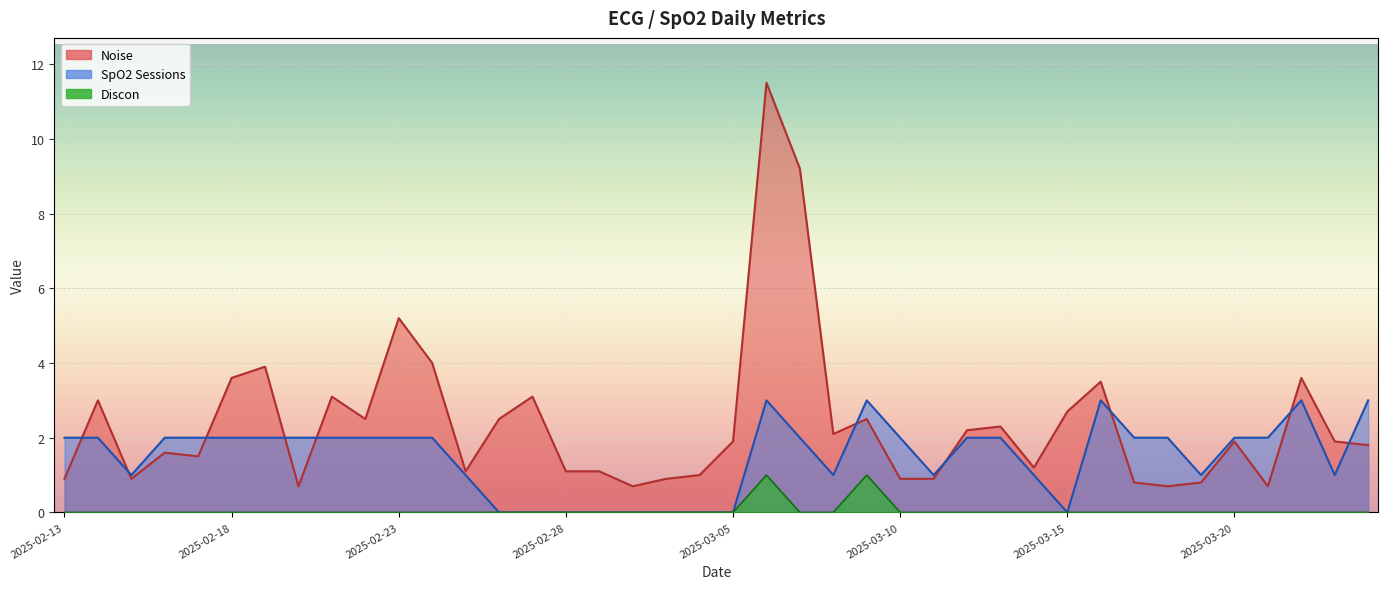

Which series has the largest total across all categories?

Noise